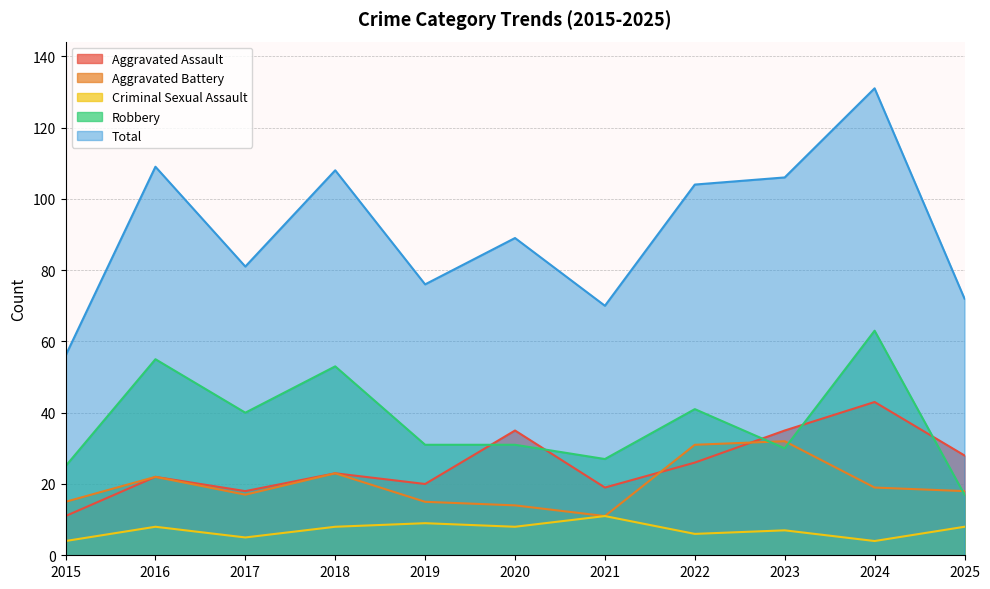

Rank the categories by Robbery value from highest to lowest.

2024, 2016, 2018, 2022, 2017, 2019, 2020, 2023, 2021, 2015, 2025